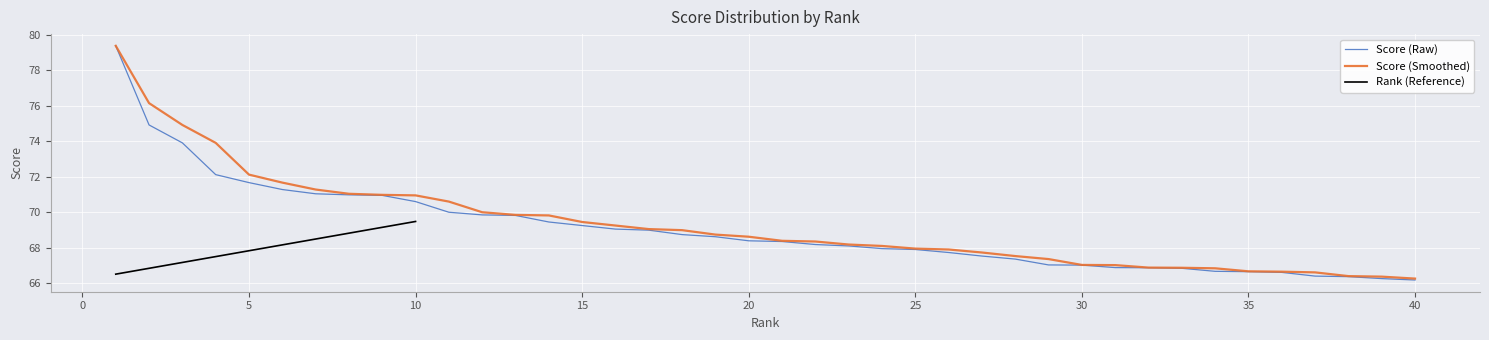

Which has a higher value, 29 or 27?

27